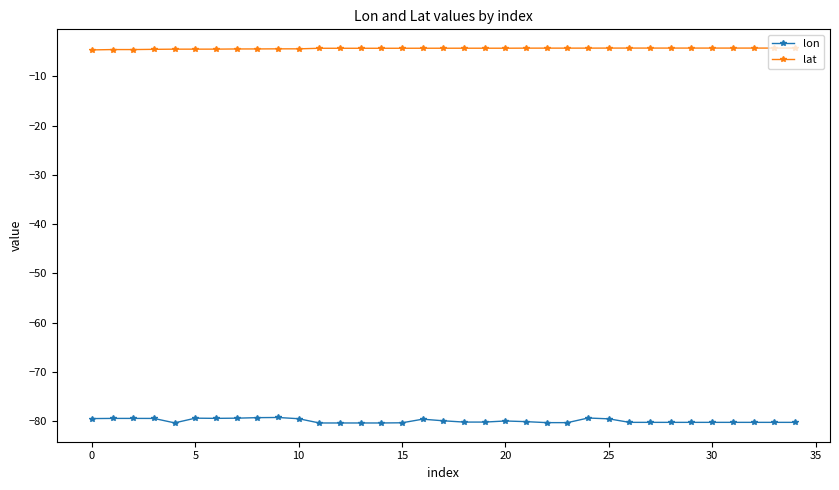

What is the average value of the lat series?

-4.3